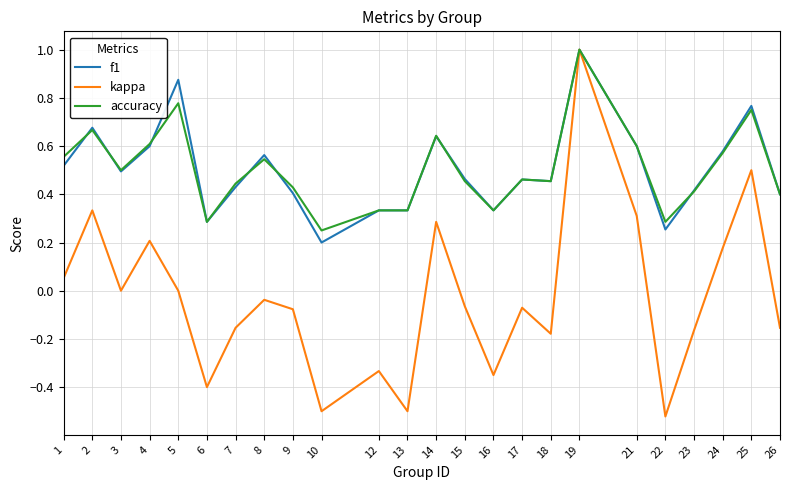

At which category is the sum across all series the highest?

19